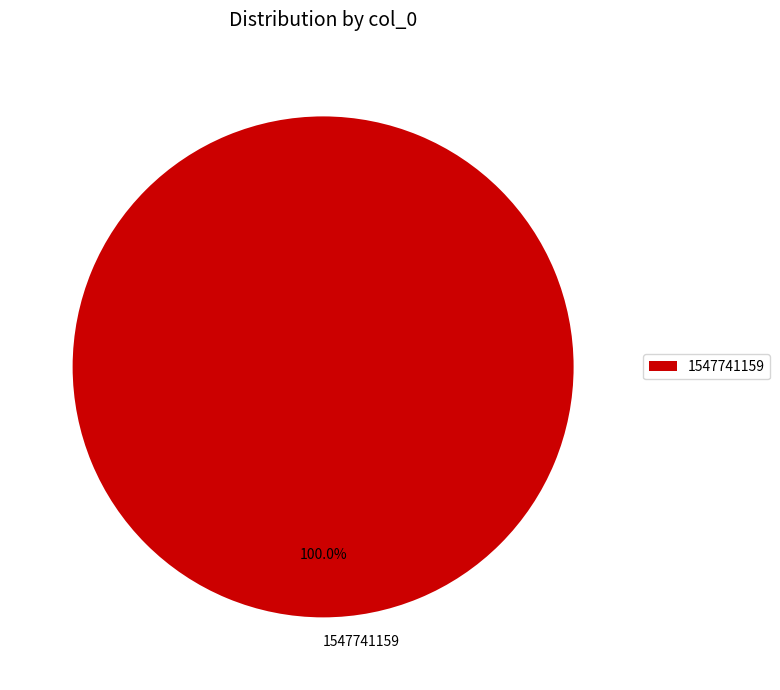

Does 1547741159 represent more than half of the total?

Yes